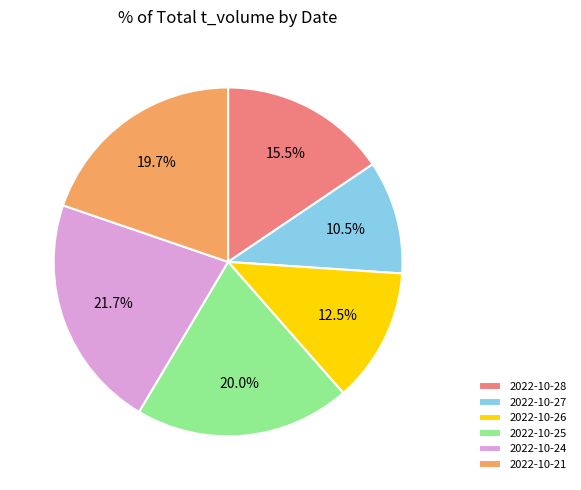

Count the number of slices in the pie.

6